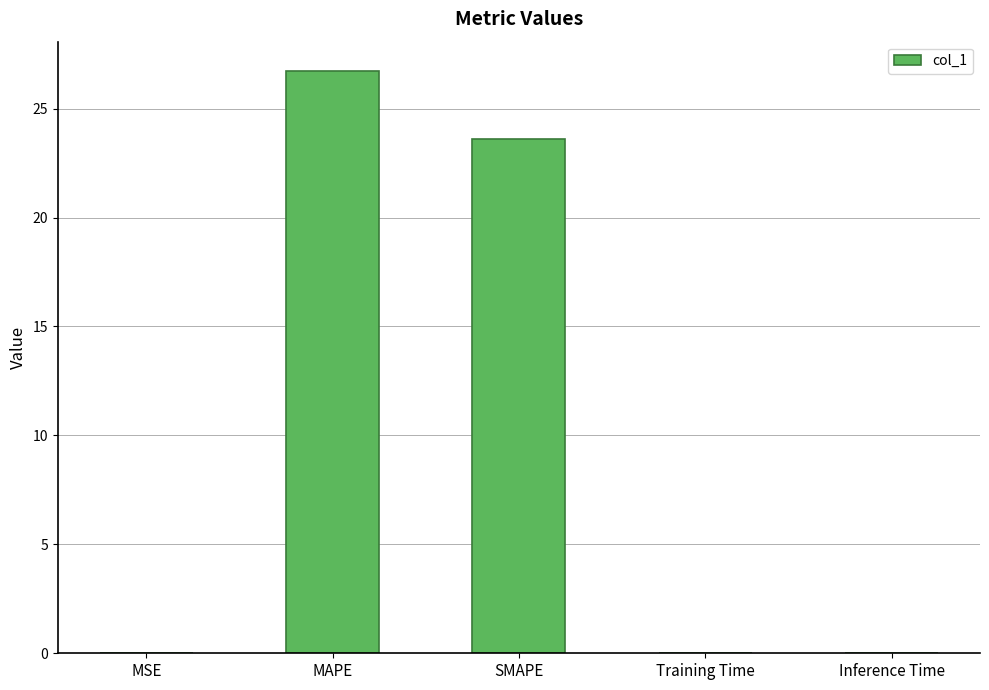

Does the chart contain stacked bars?

No